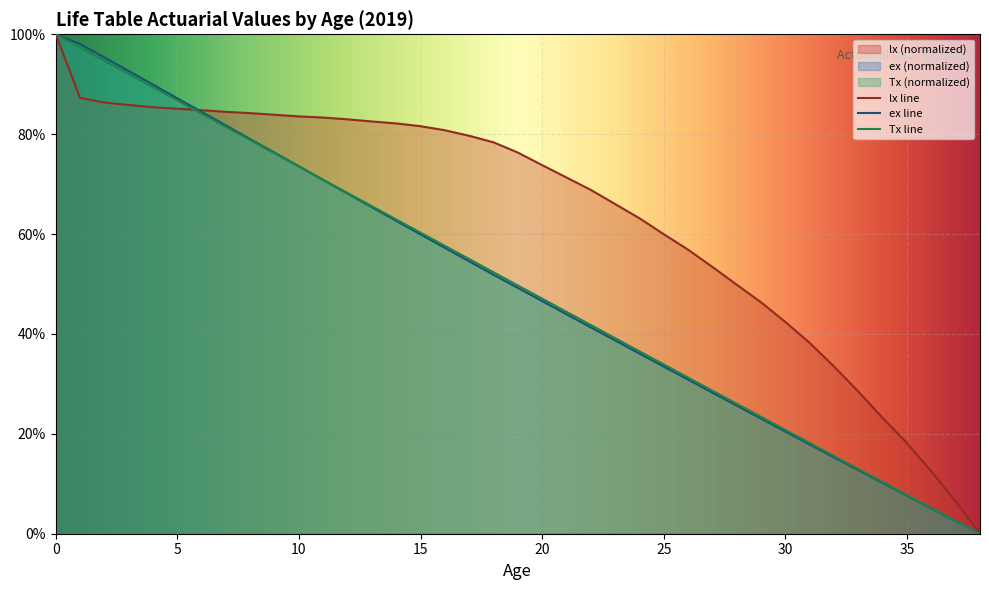

True or false: Tx and ex cross at least once.

True